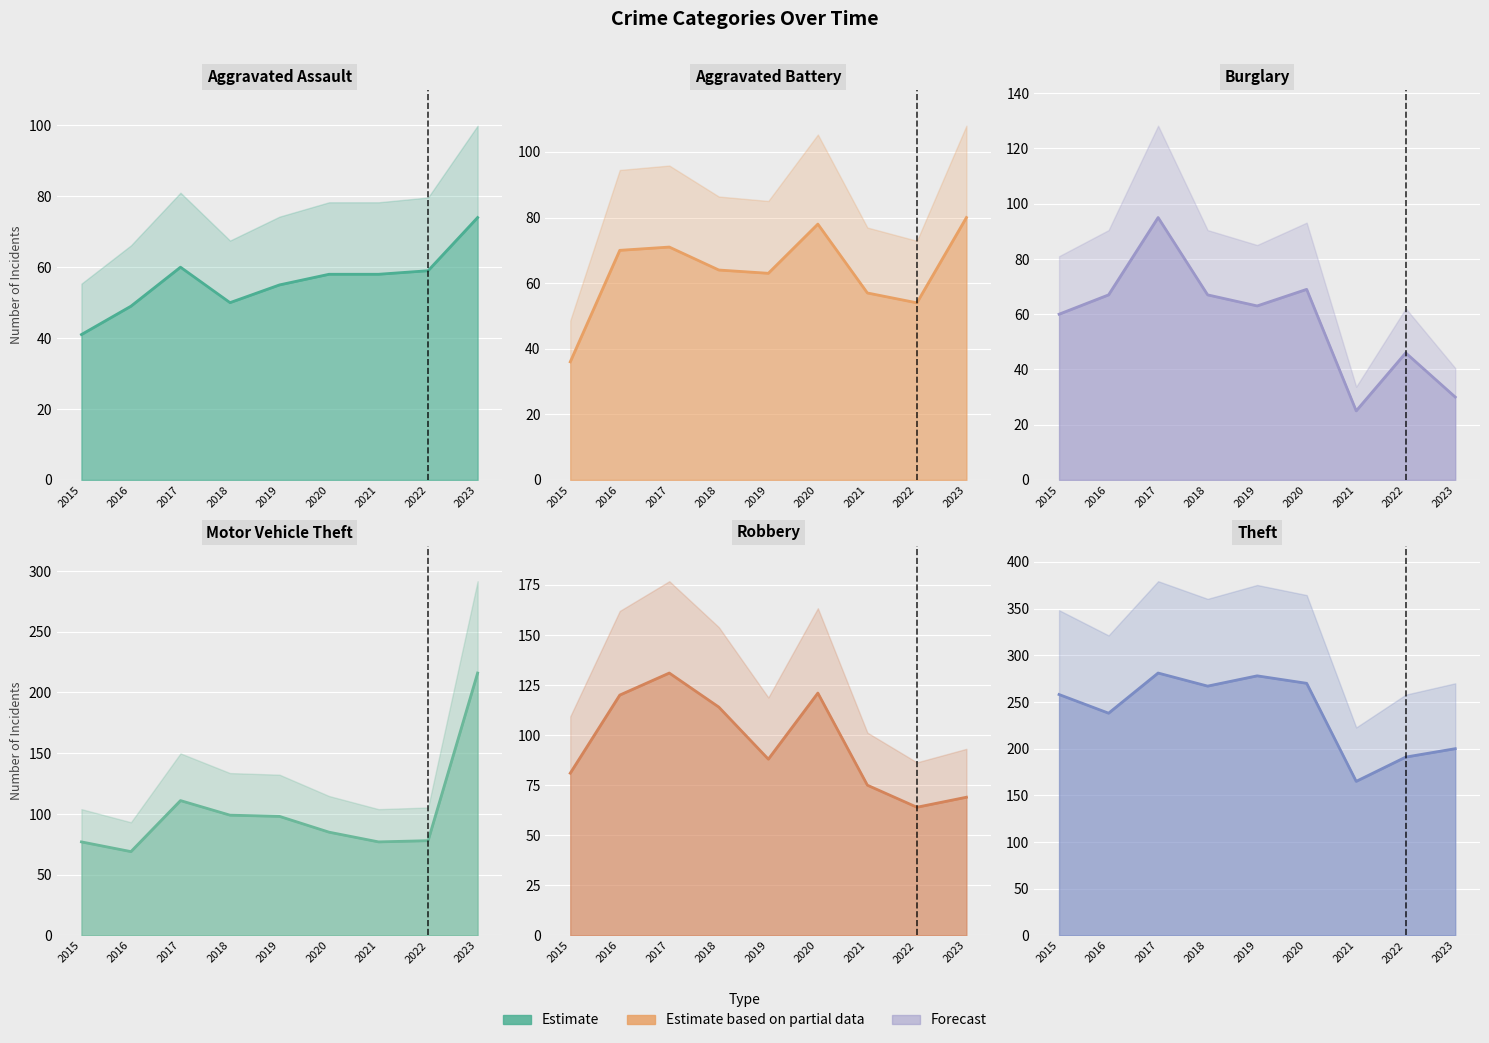

List the series in order of their peak value, lowest first.

Aggravated Assault, Aggravated Battery, Burglary, Robbery, Motor Vehicle Theft, Theft